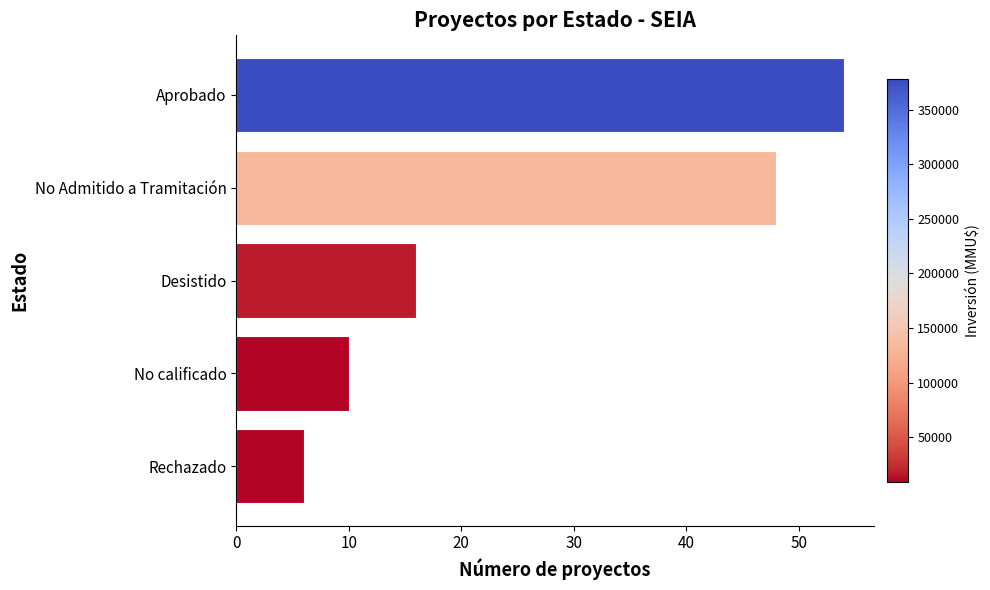

Which has a higher value, No Admitido a Tramitación or Rechazado?

No Admitido a Tramitación